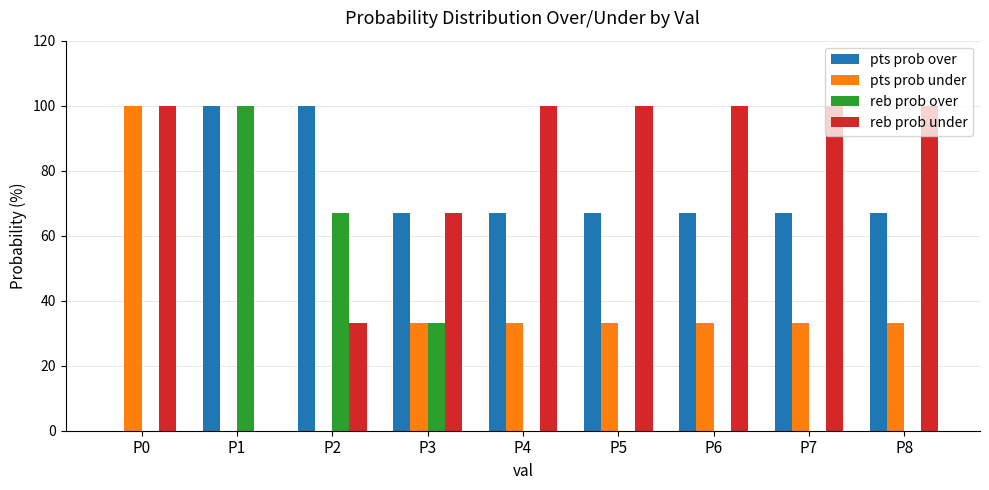

The value of reb prob under at P1 is -31. True or false?

False